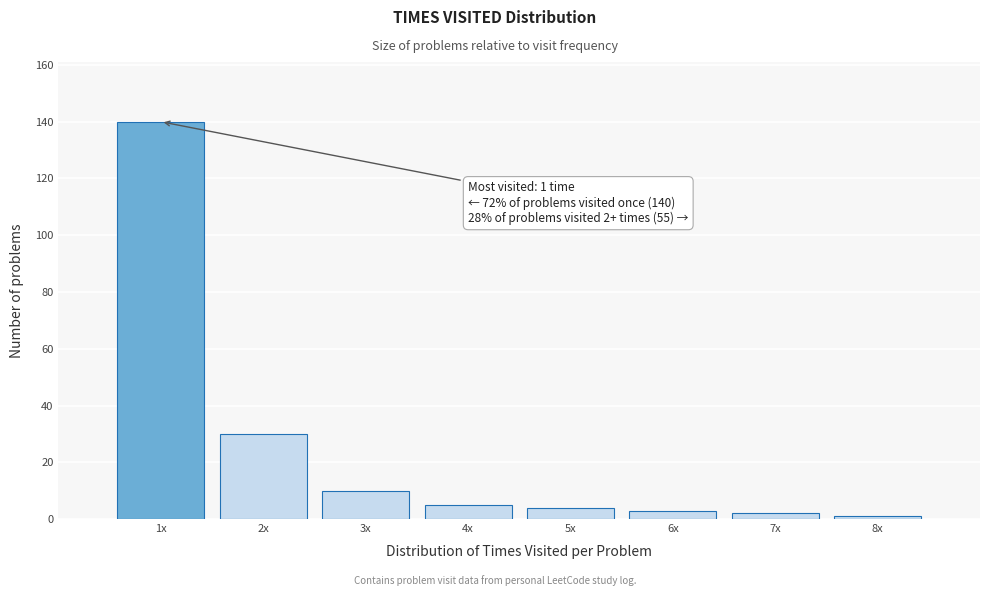

Reading left to right, extract all data points from this chart.

140	30	10	5	4	3	2	1